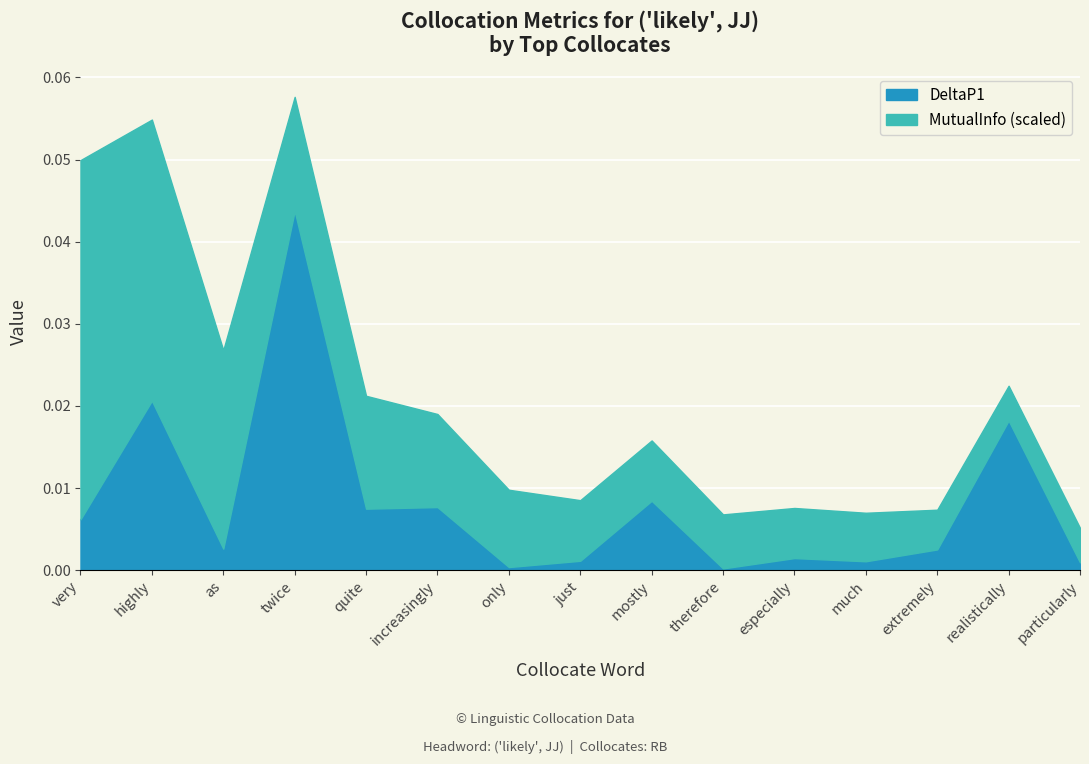

At which category does DeltaP1 reach its first local valley?

as